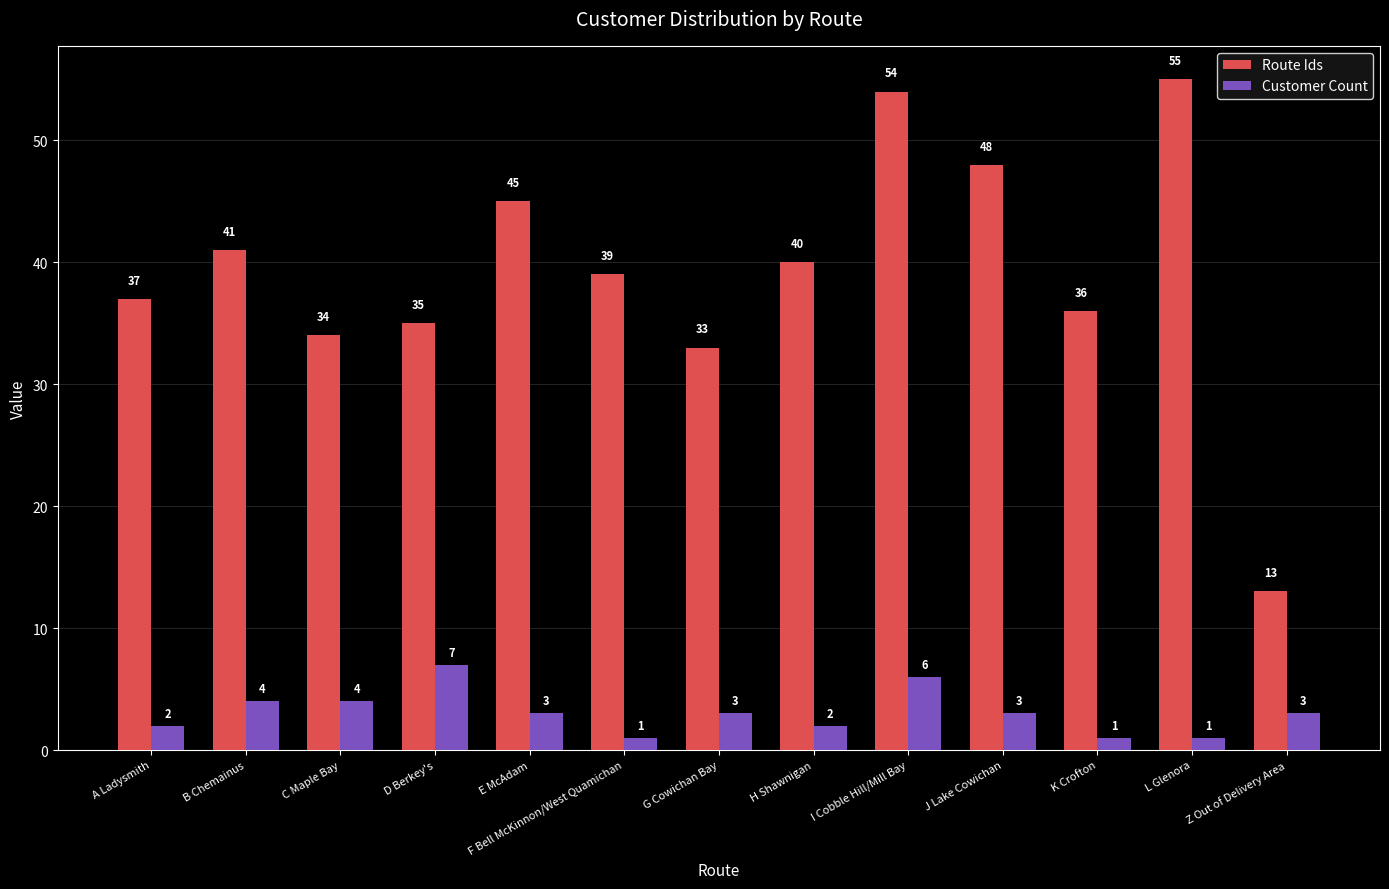

What value does the Customer Count series have at E McAdam?

3